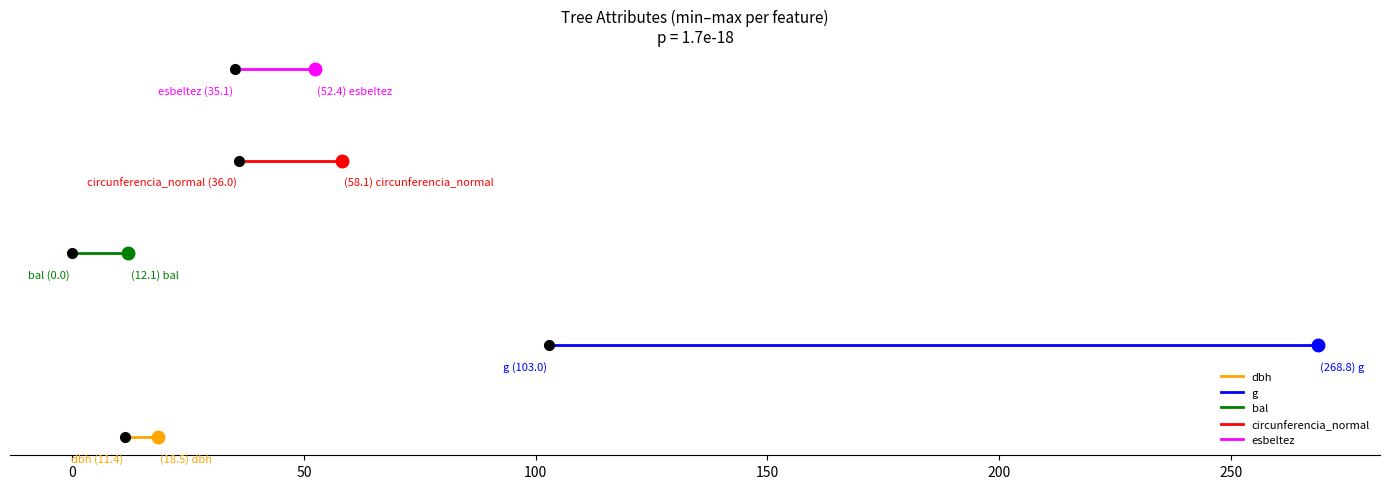

At 0, list the series in order from smallest to largest.

dbh, g, bal, circunferencia_normal, esbeltez